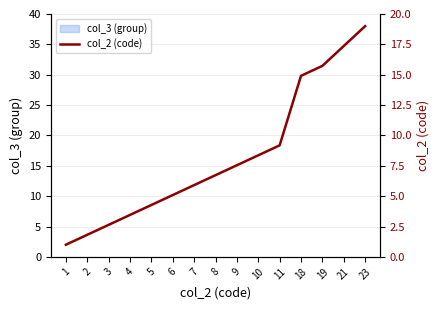

Is this an area chart (filled region under the line)?

No